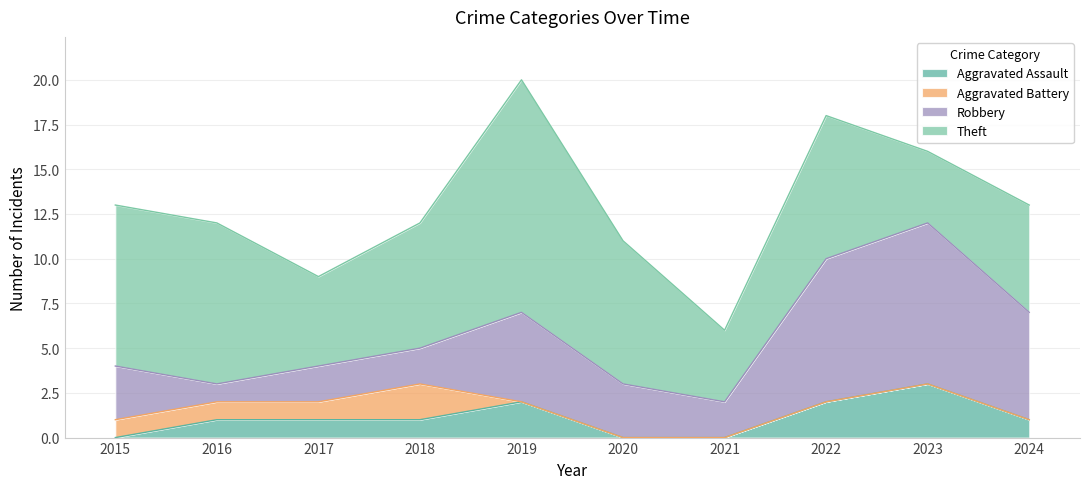

Is it true that Theft equals 4 at 2021?

True